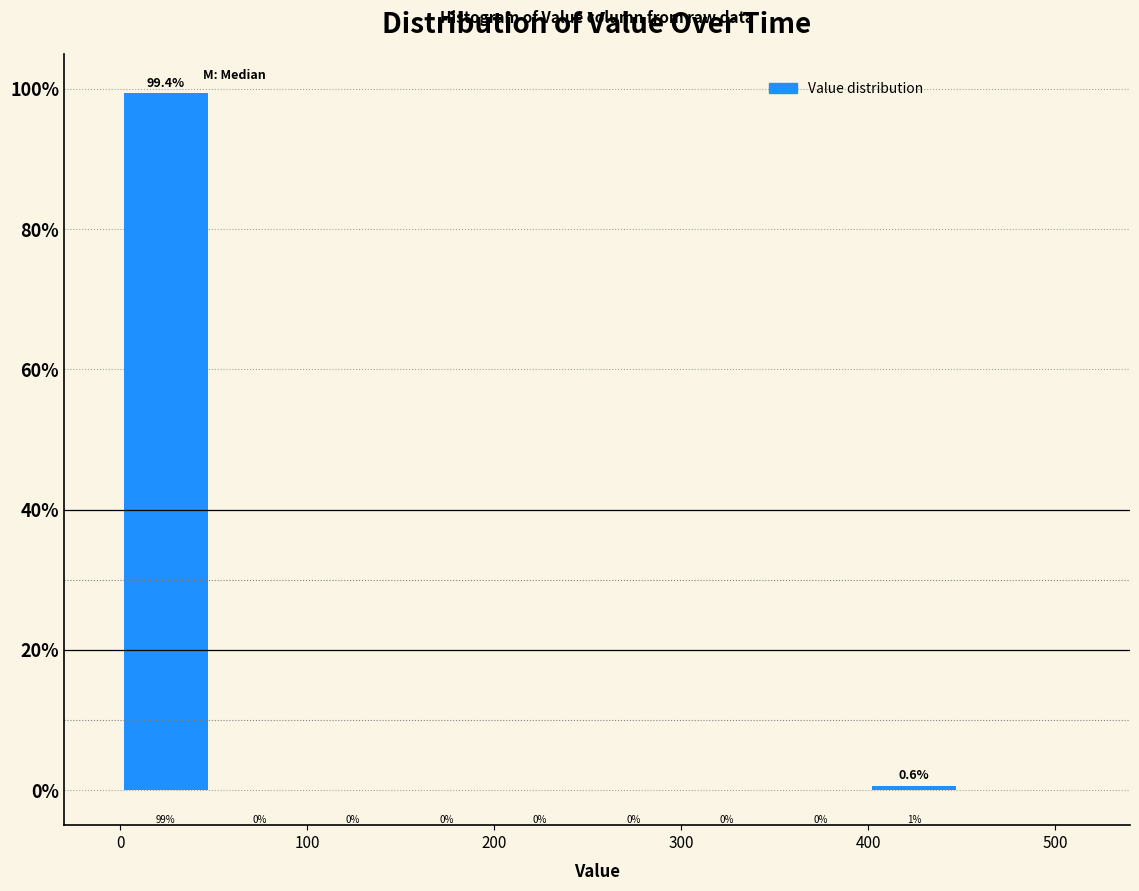

Over which range of the x-axis is the bar tallest?

0 to 50